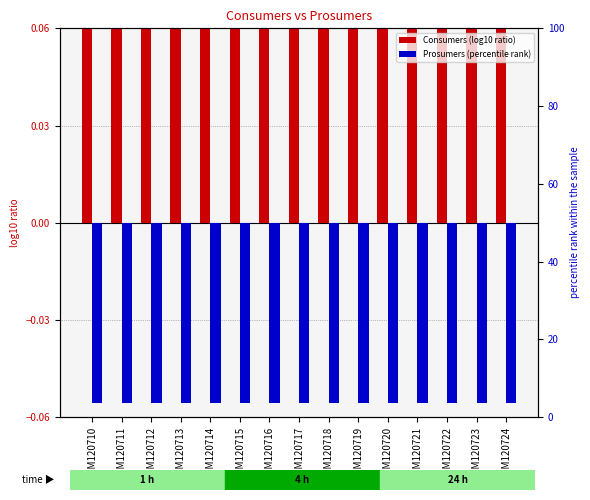

Which series changed the most between GSM120711 and GSM120713?

Consumers